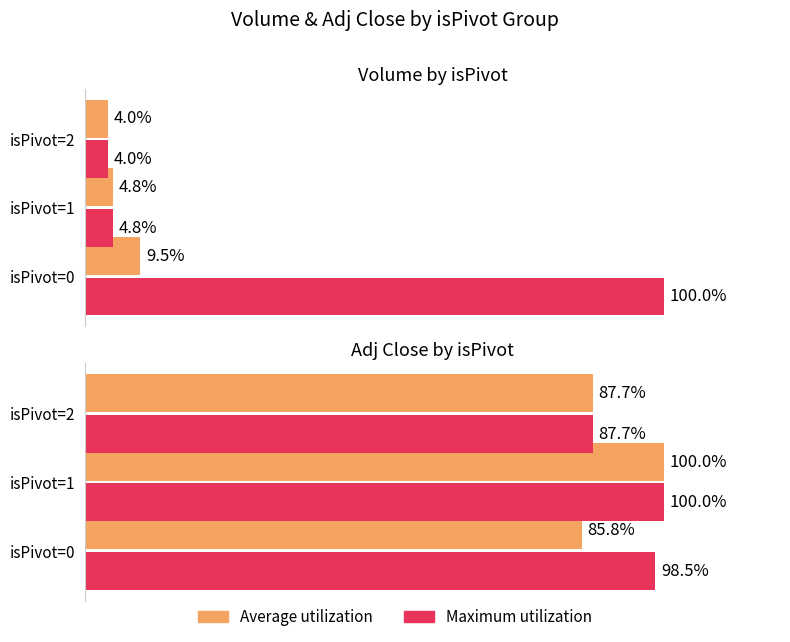

What is the value of the Average utilization bar at the 2nd from the left?

100.0